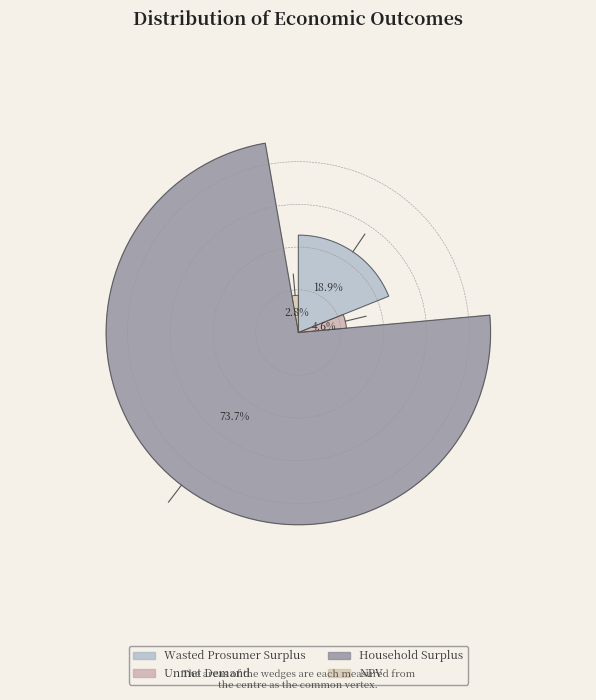

Is it true that Wasted Prosumer Surplus is 4% of the pie?

False